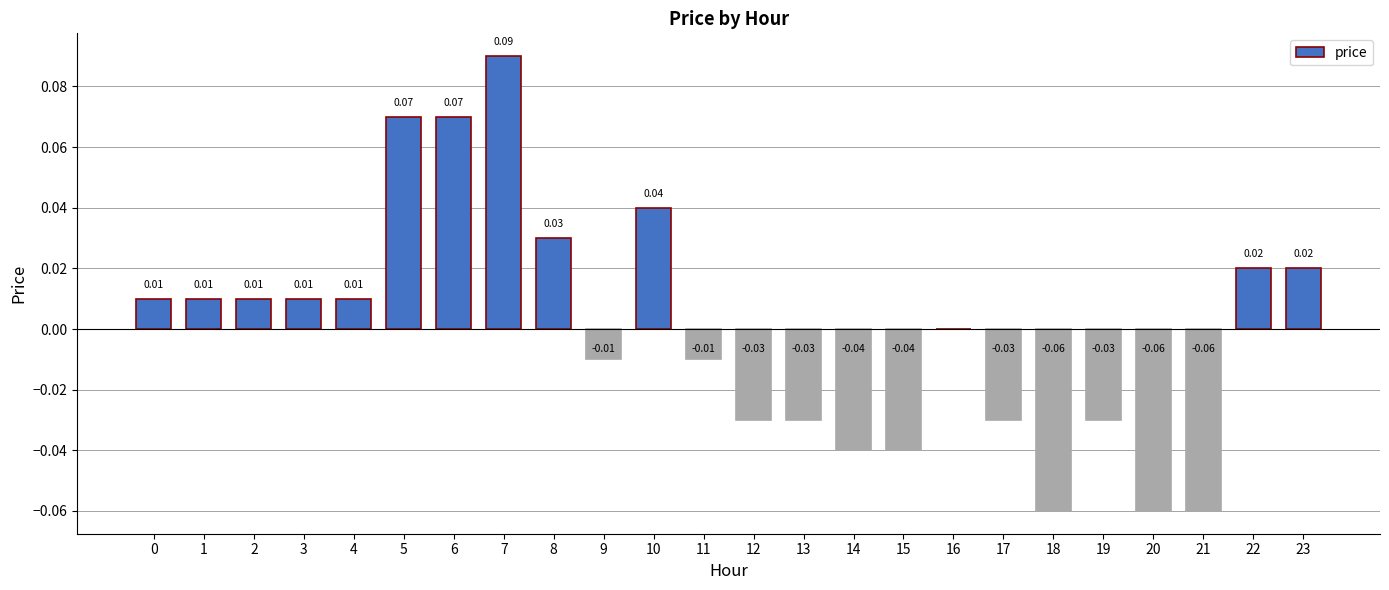

Is it true that the value at 22 is 0.0?

True